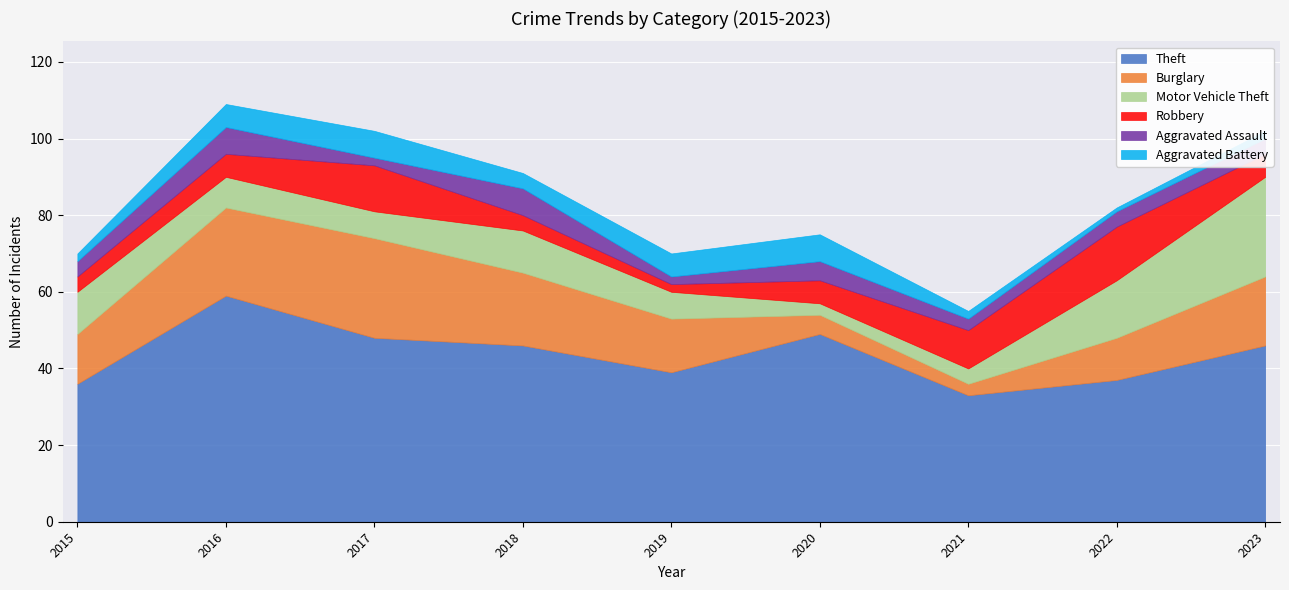

How many intersections are there between Motor Vehicle Theft and Aggravated Assault?

2